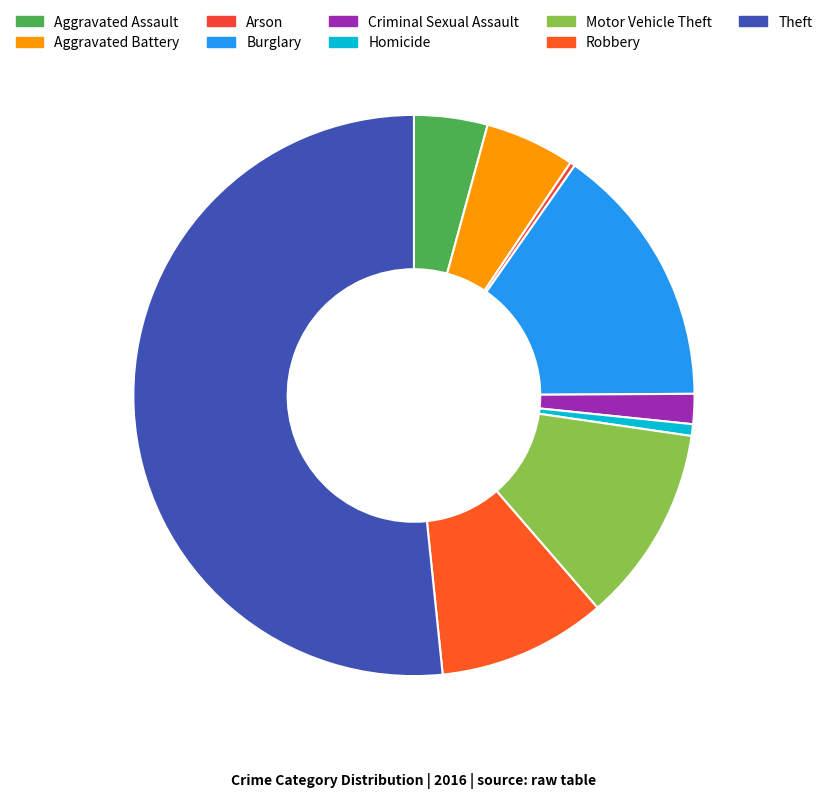

How many segments does this pie chart have?

9